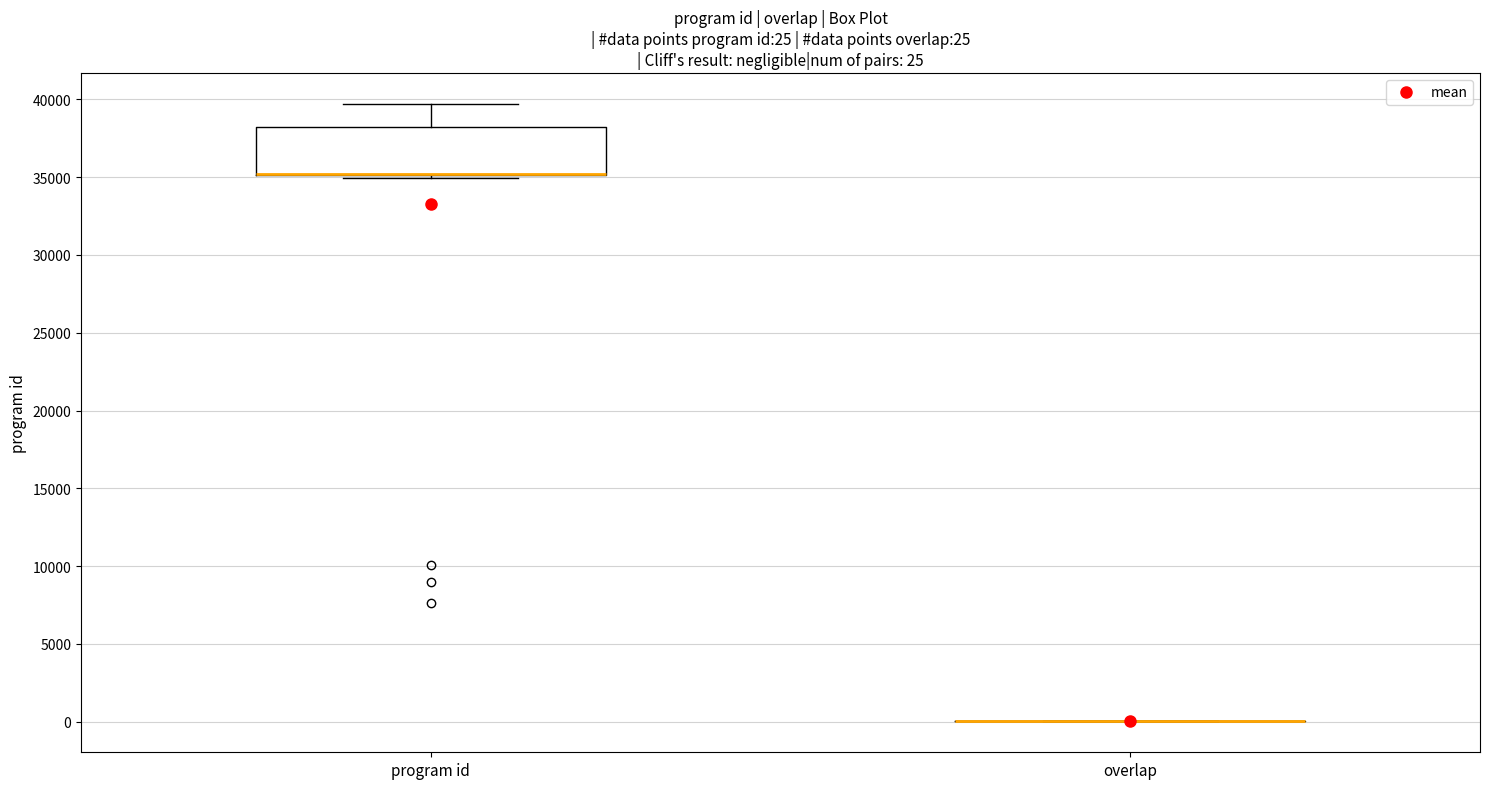

Comparing the boxes themselves (not the whiskers), which one is the tallest?

program id